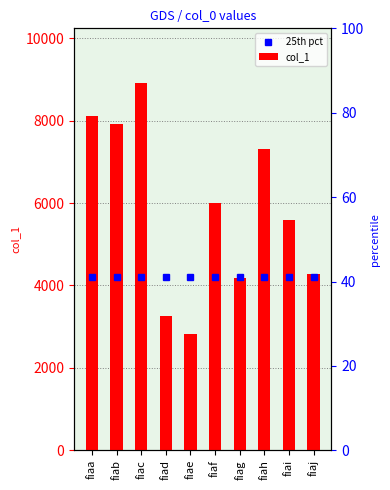

Which series has the largest total across all categories?

col_1